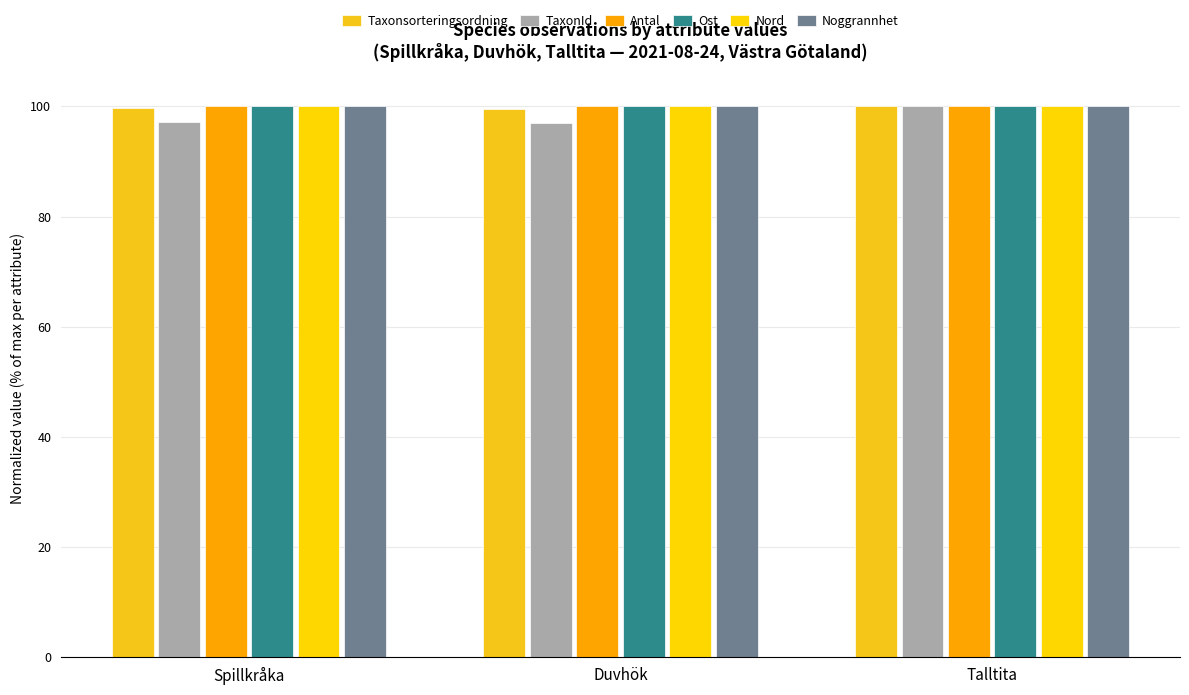

List the series in order of their peak value, lowest first.

Taxonsorteringsordning, TaxonId, Antal, Ost, Nord, Noggrannhet